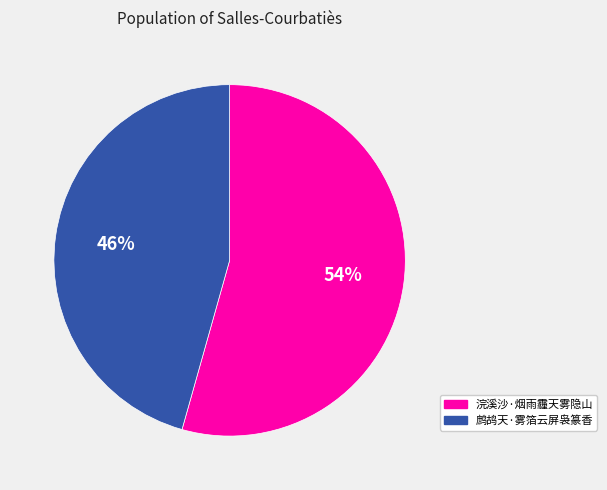

The 浣溪沙·烟雨霾天雾隐山 slice represents 68% of the pie. True or false?

False